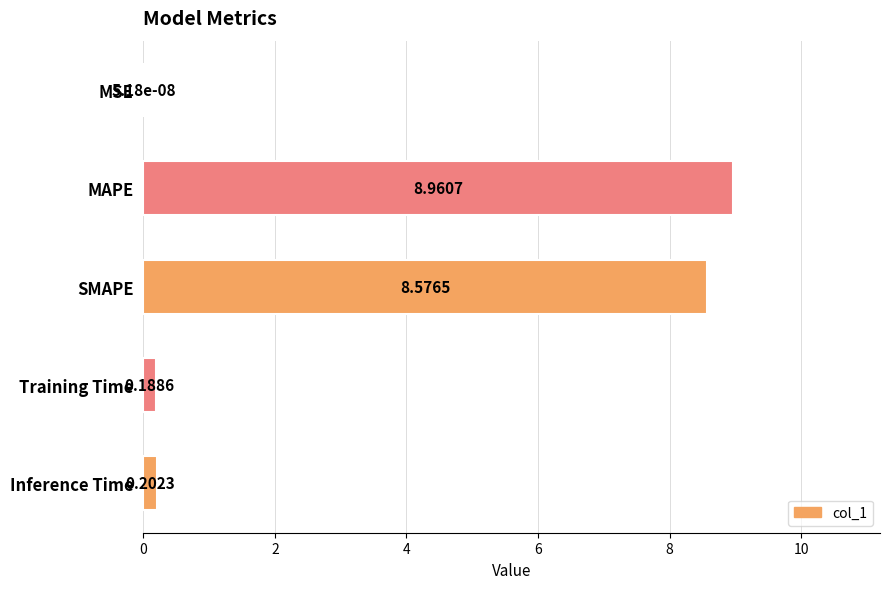

What is the change in value from SMAPE to Training Time?

-8.4